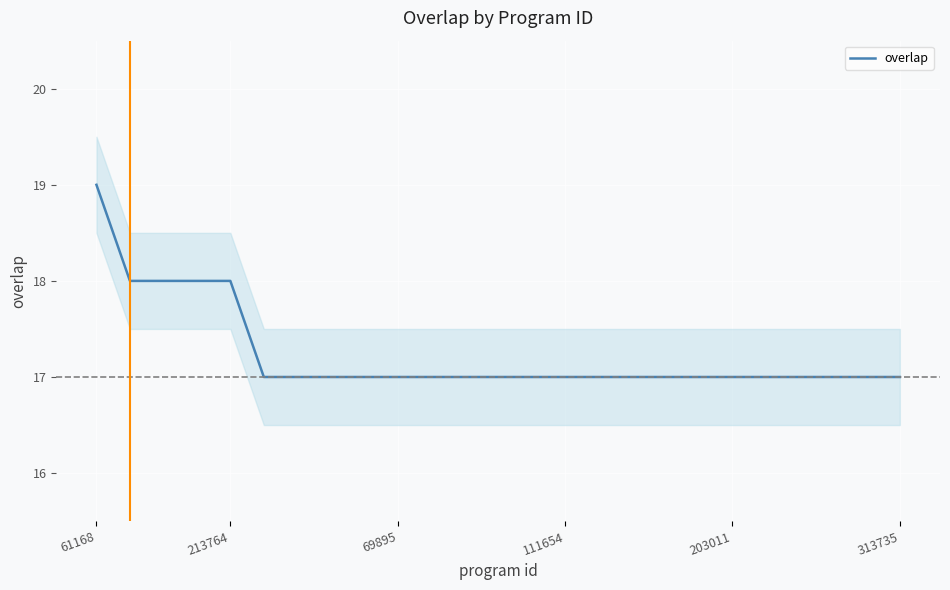

How many lines are shown in the chart?

1